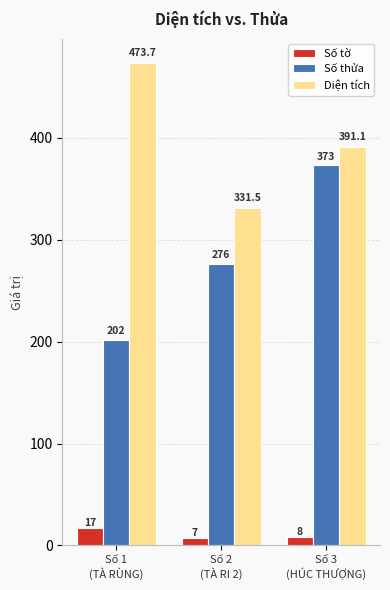

What is the label of the 2nd bar from the left?

Số 2
(TÀ RI 2)